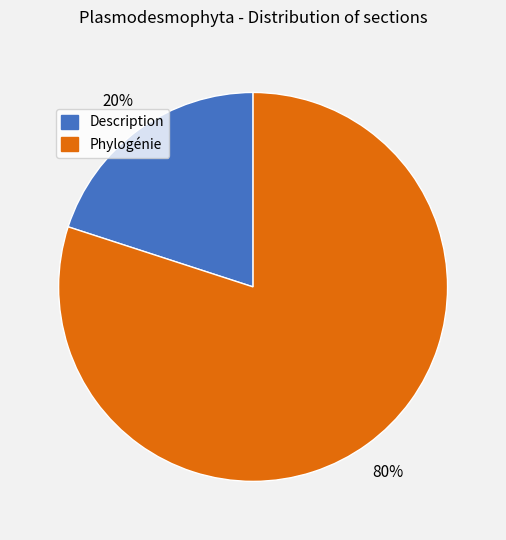

Is it true that Phylogénie is 71% of the pie?

False